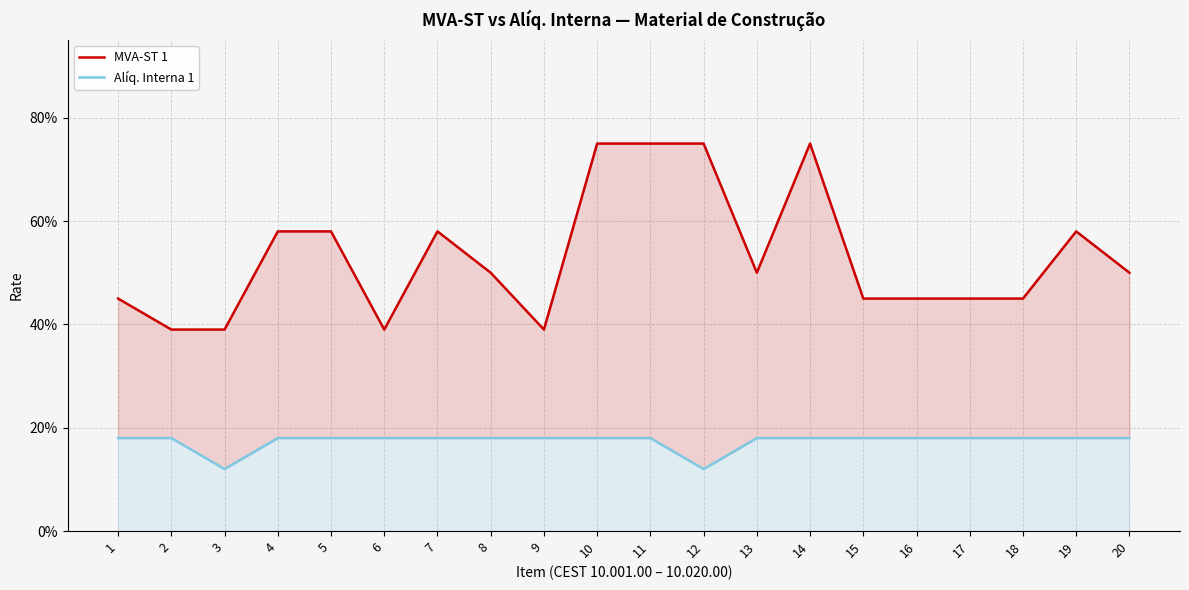

How many interior local peaks does the MVA-ST 1 series have?

3